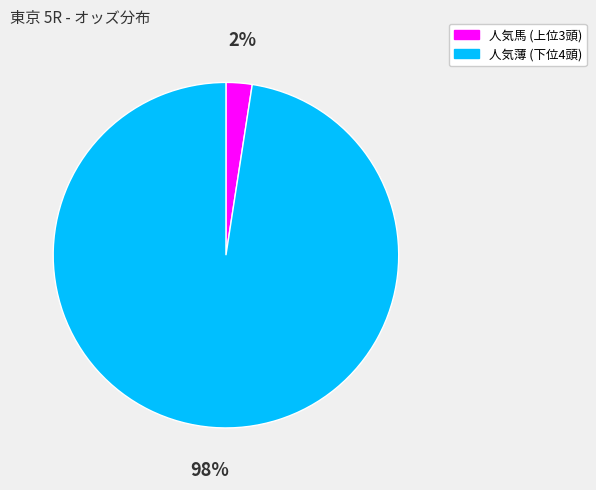

Which category has the smallest portion of the pie?

人気馬 (上位3頭)